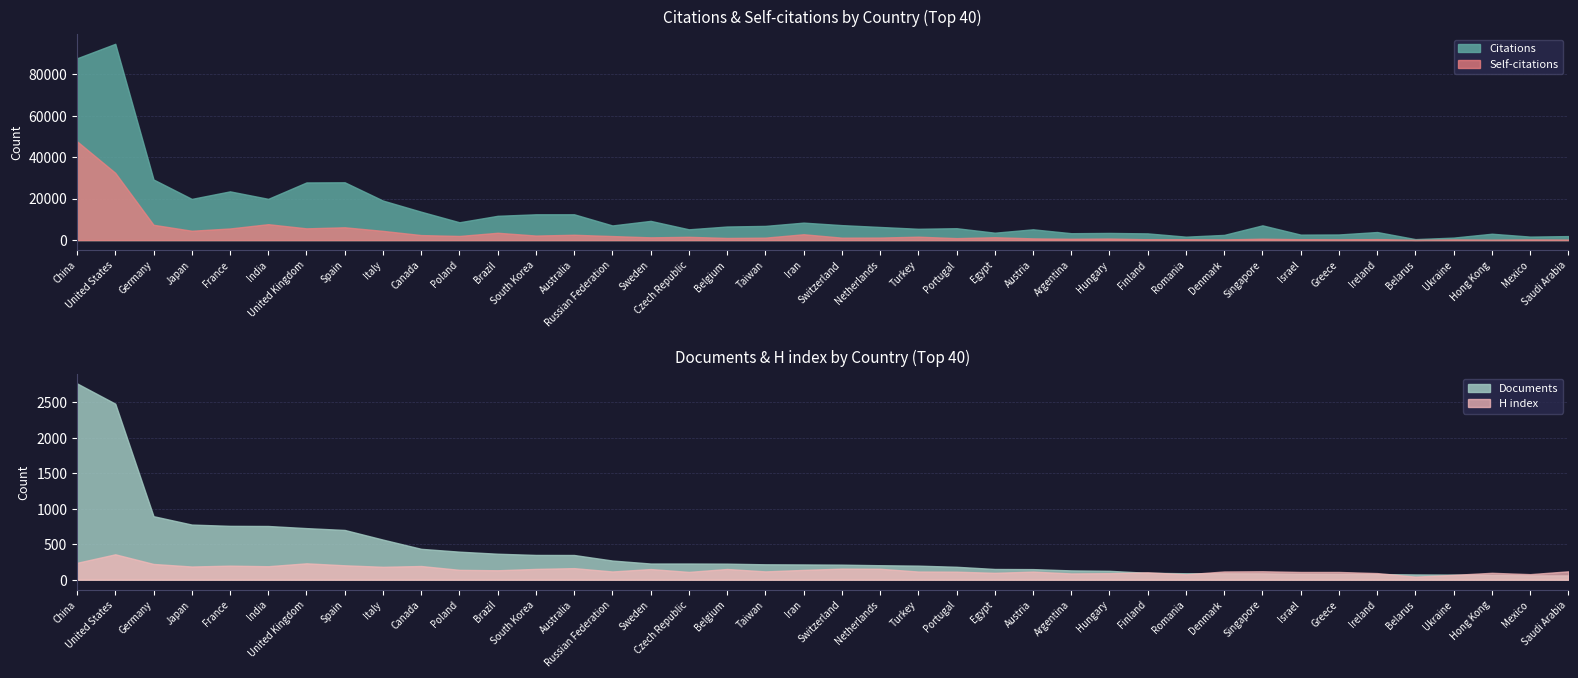

The value of Documents at Portugal is 182. True or false?

True